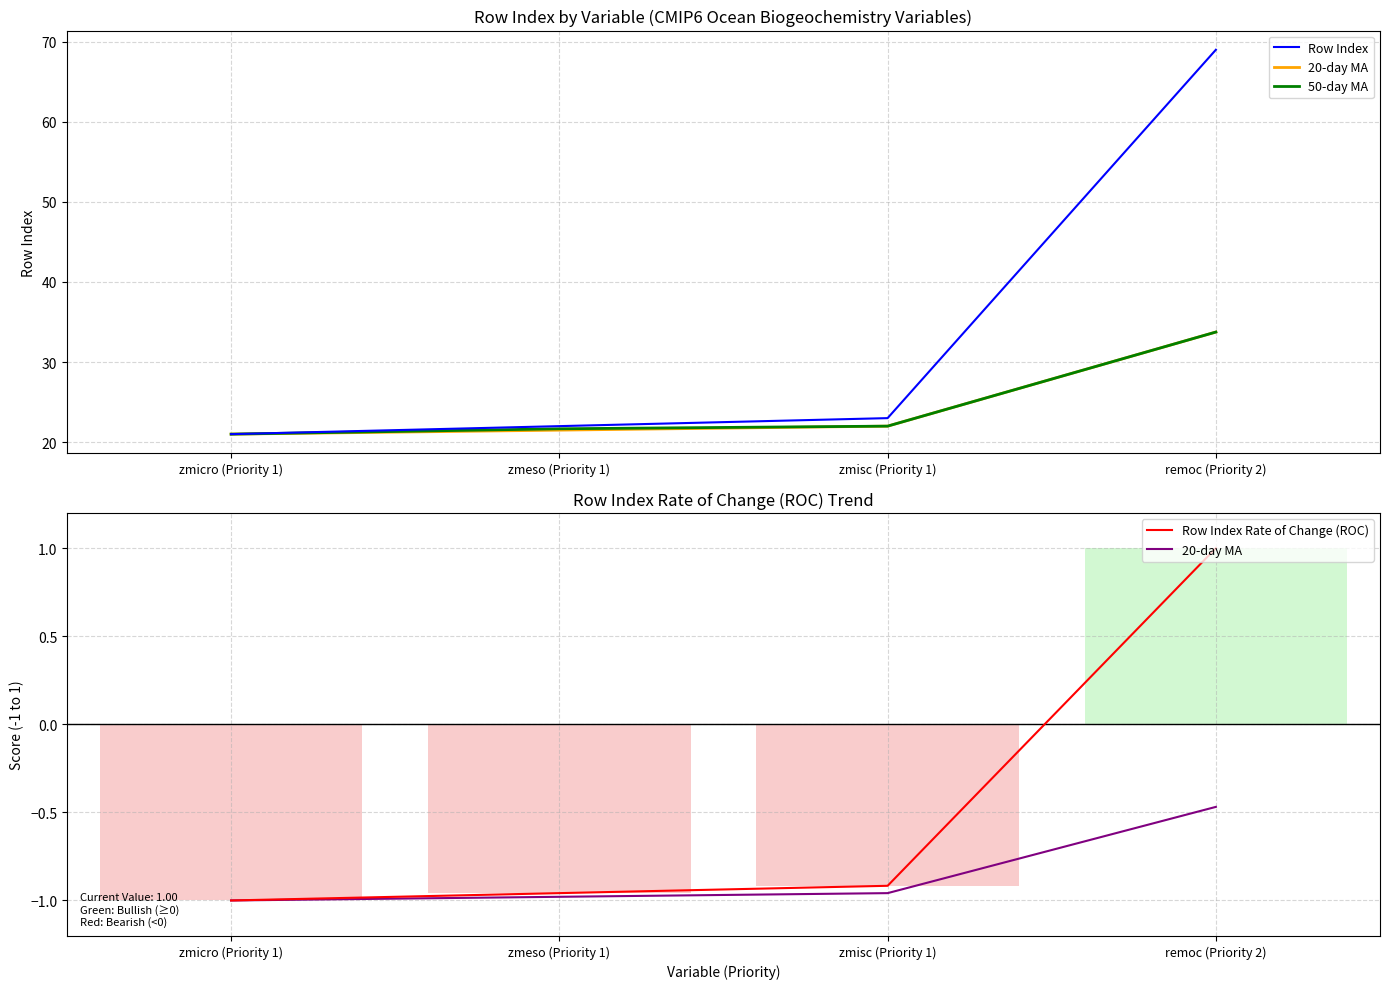

Between zmisc (Priority 1) and remoc (Priority 2), which series saw the biggest shift?

Row Index